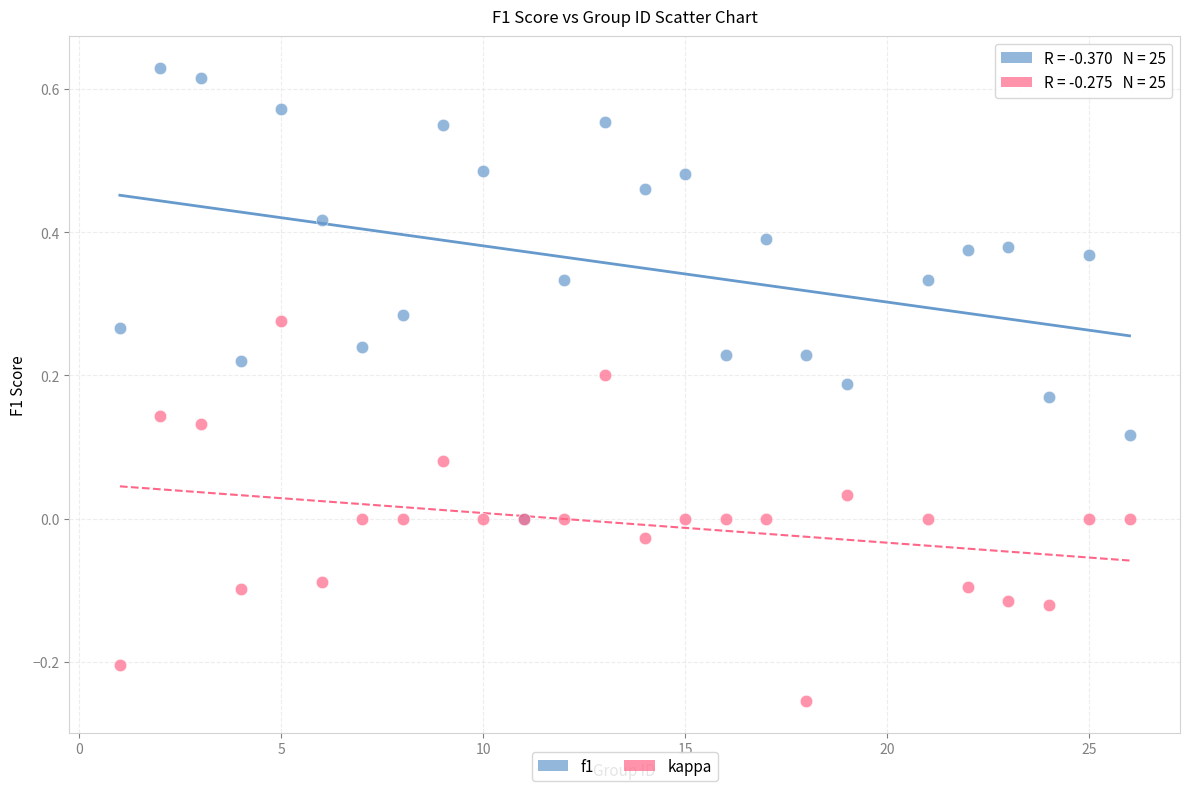

What are all the series names shown in the legend?

f1, kappa